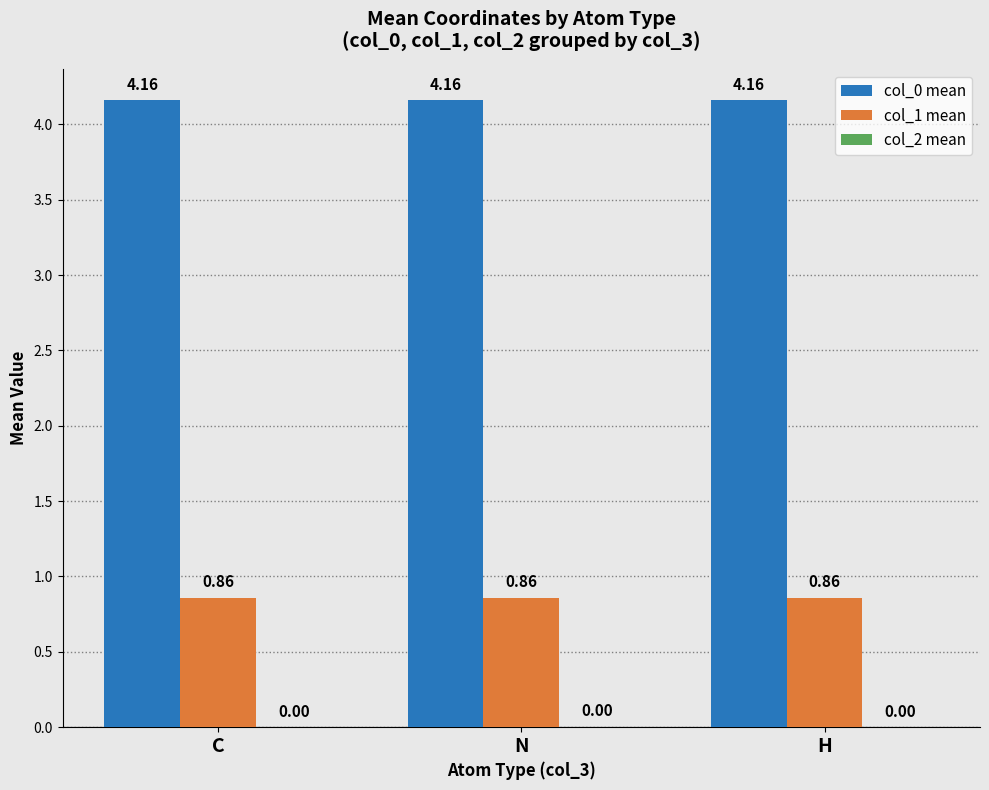

What is the total value across all series at C?

5.0